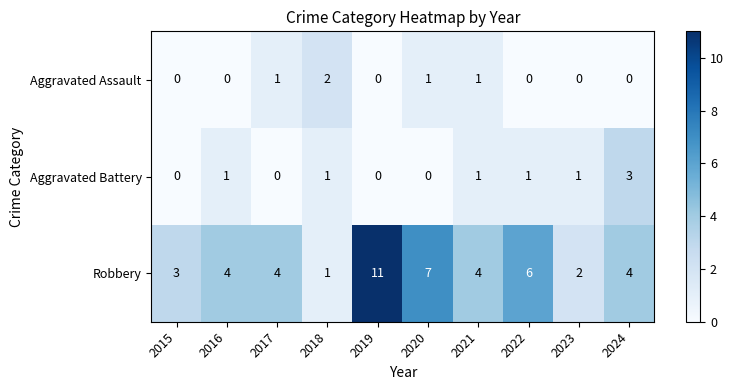

Which label corresponds to the largest value in the chart?

2019